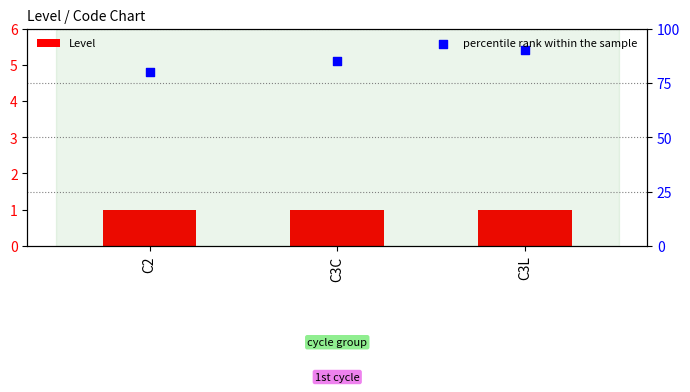

Which series contains the highest Y value?

percentile rank within the sample